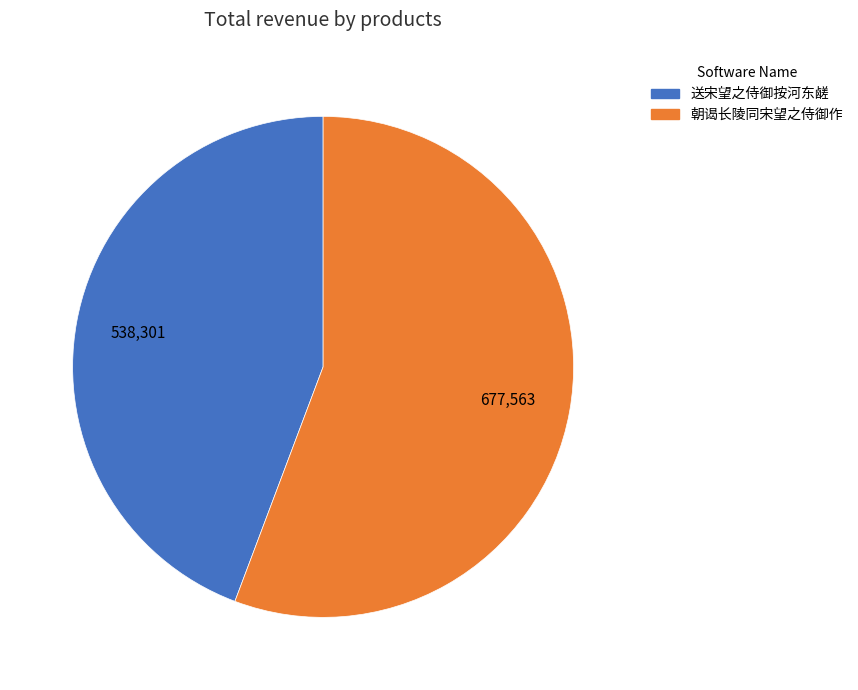

What is the ratio of the value at 送宋望之侍御按河东鹾 to the value at 朝谒长陵同宋望之侍御作?

0.8